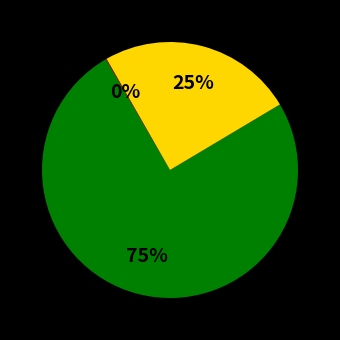

To the nearest percent, what is the difference between the largest and smallest slice percentages?

75%